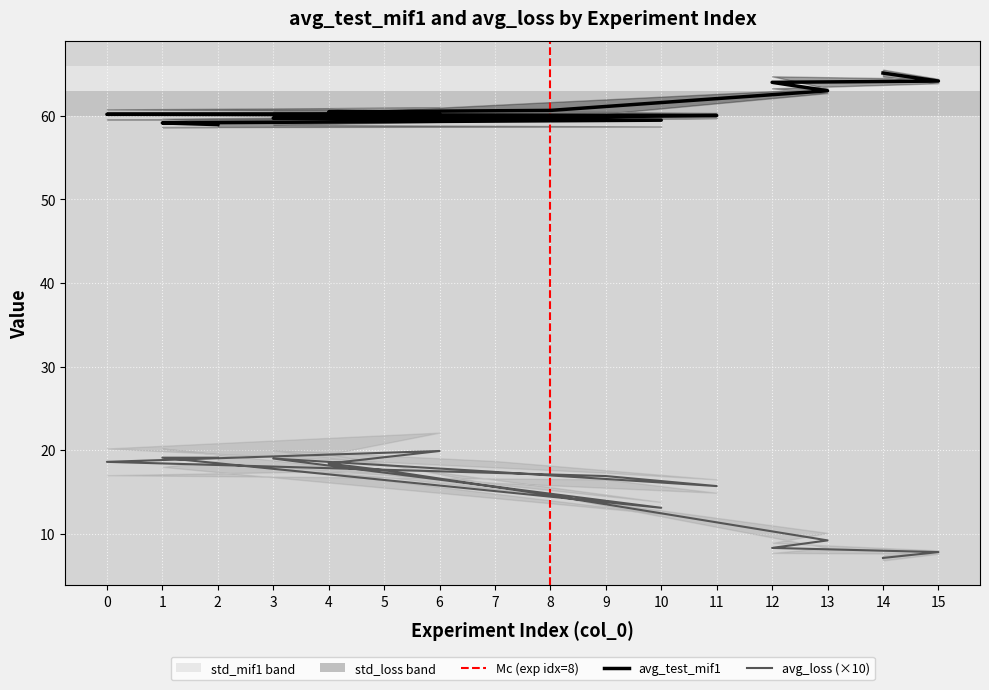

Which series has the largest total across all categories?

avg_test_mif1